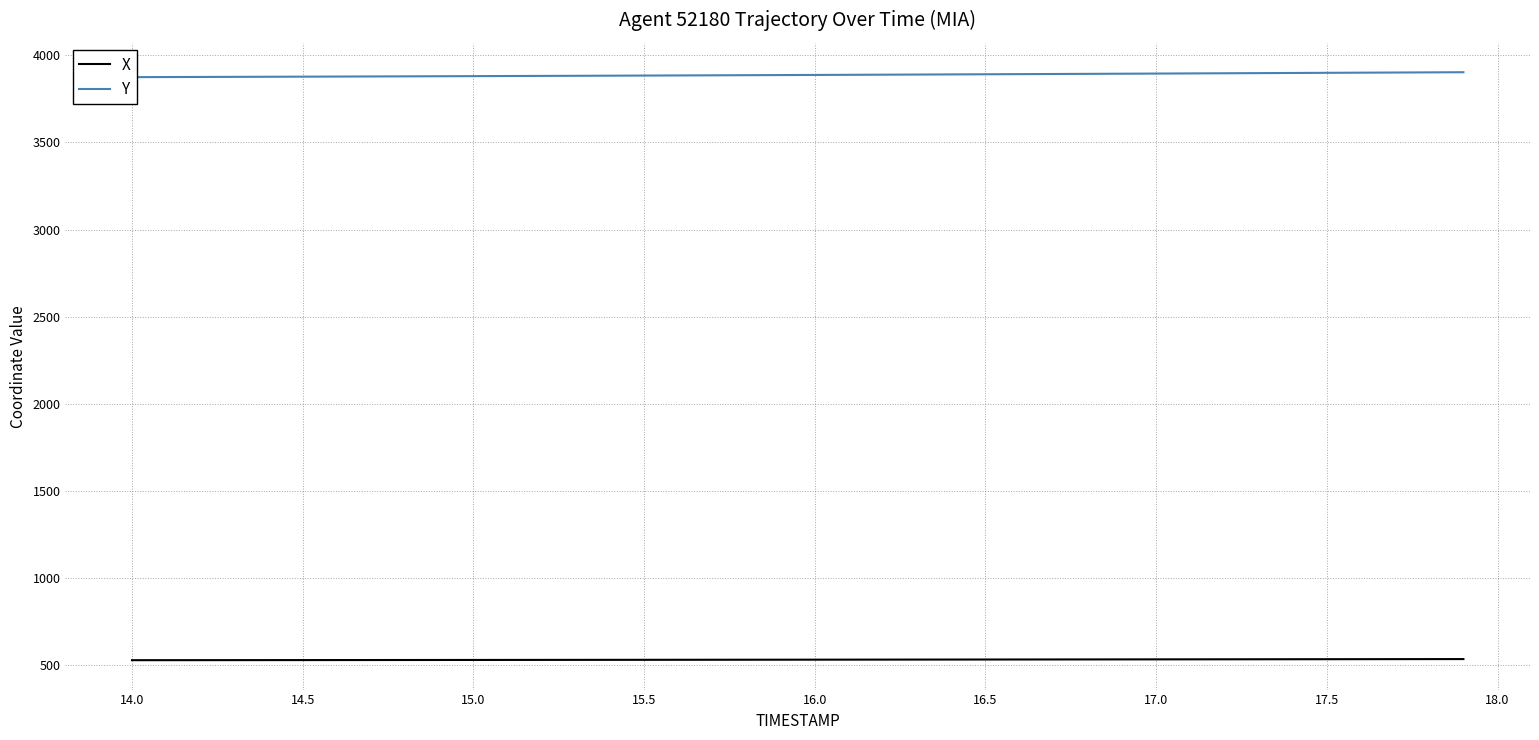

At how many categories does at least one series exceed 545?

40